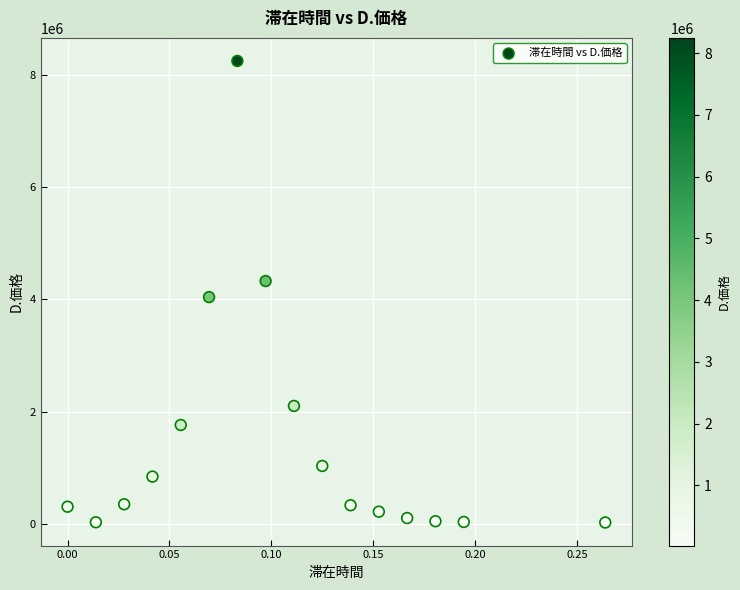

What Y value in the scatter plot is closest to 4135310?

4039660